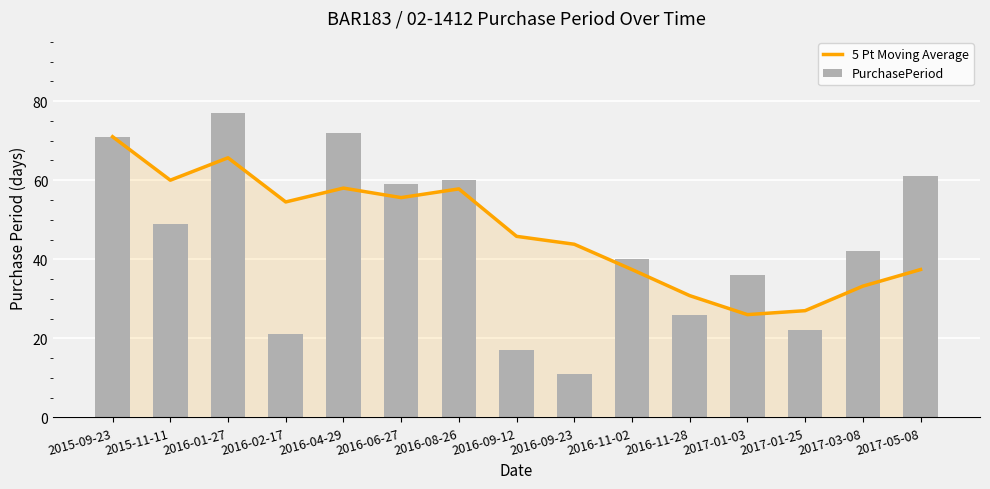

Count the number of categories in the chart.

15